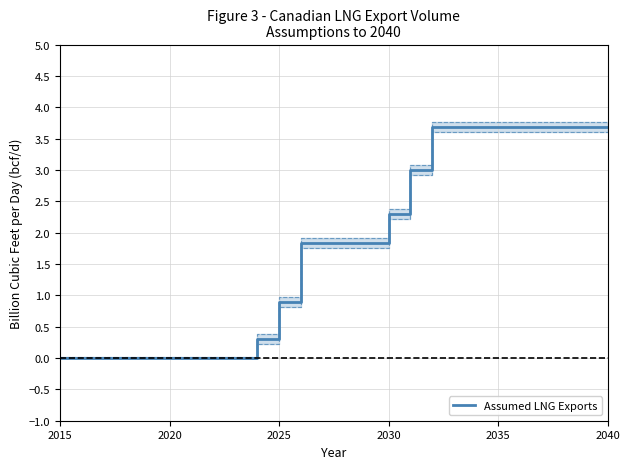

Where is Assumed LNG Exports nearest to the value 1?

2025